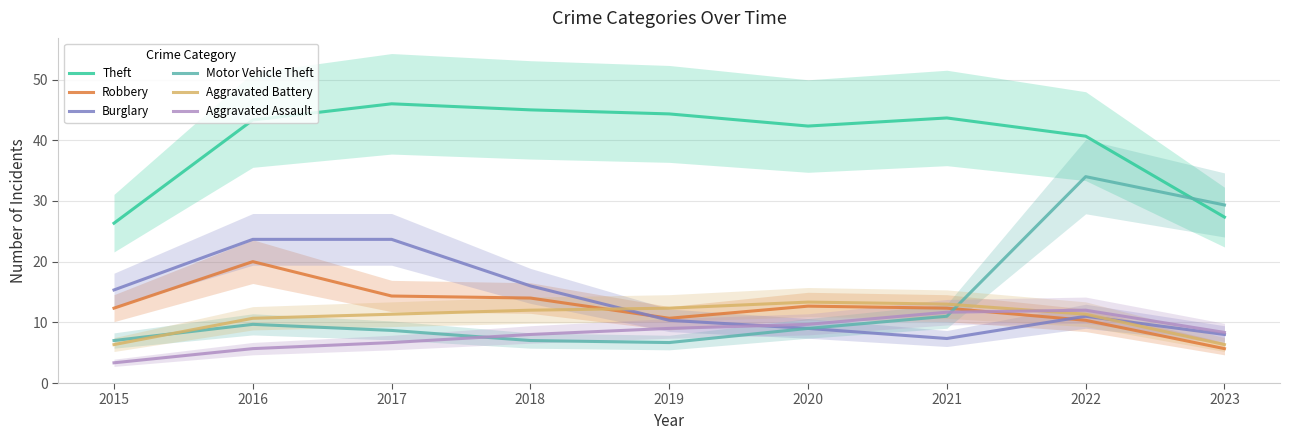

Between which two adjacent categories do Theft and Motor Vehicle Theft first intersect?

2022 and 2023